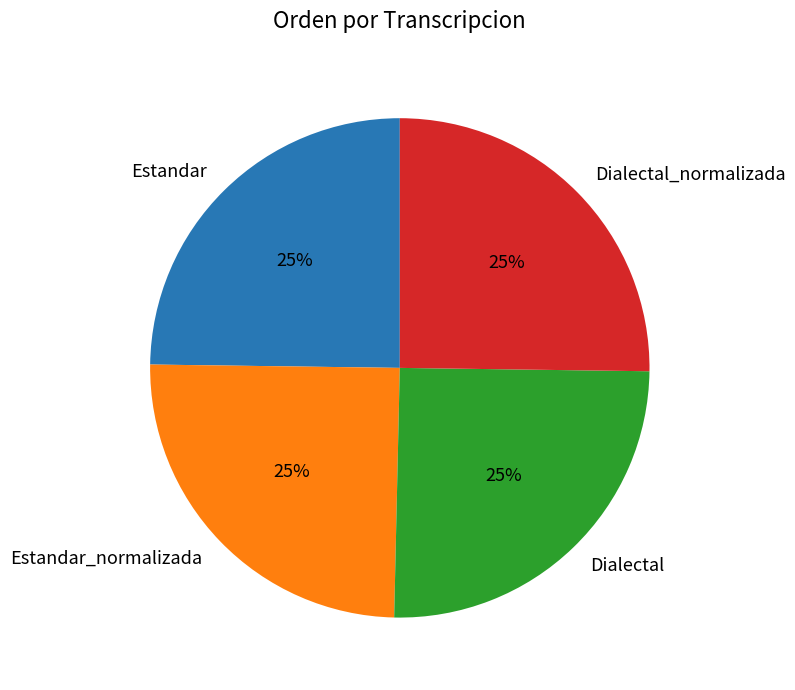

To the nearest percent, what percentage of the pie is Estandar_normalizada?

25%